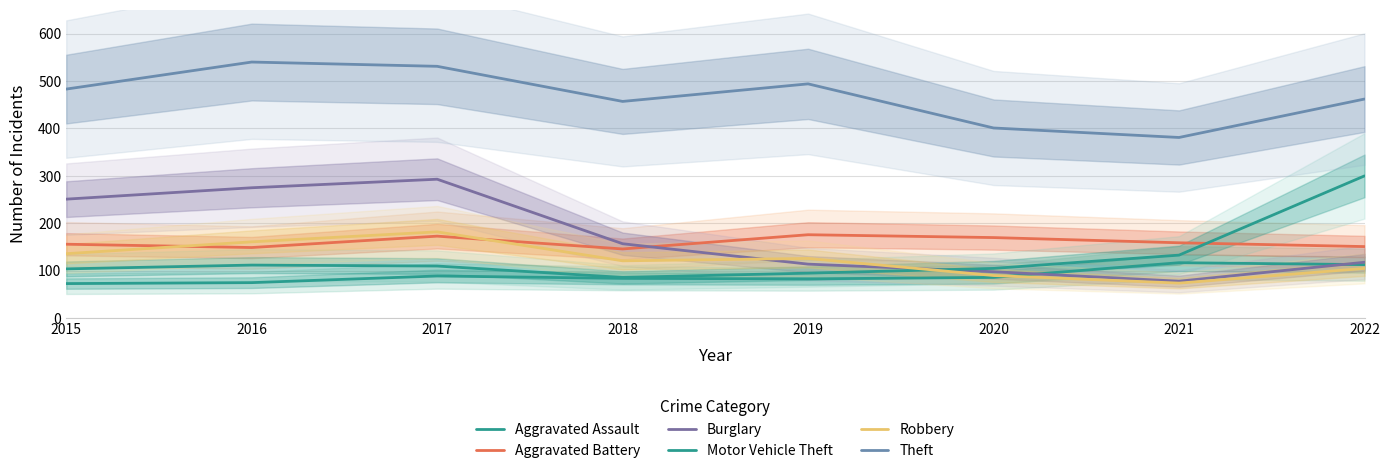

What are all the series names shown in the legend?

Aggravated Assault, Aggravated Battery, Burglary, Motor Vehicle Theft, Robbery, Theft